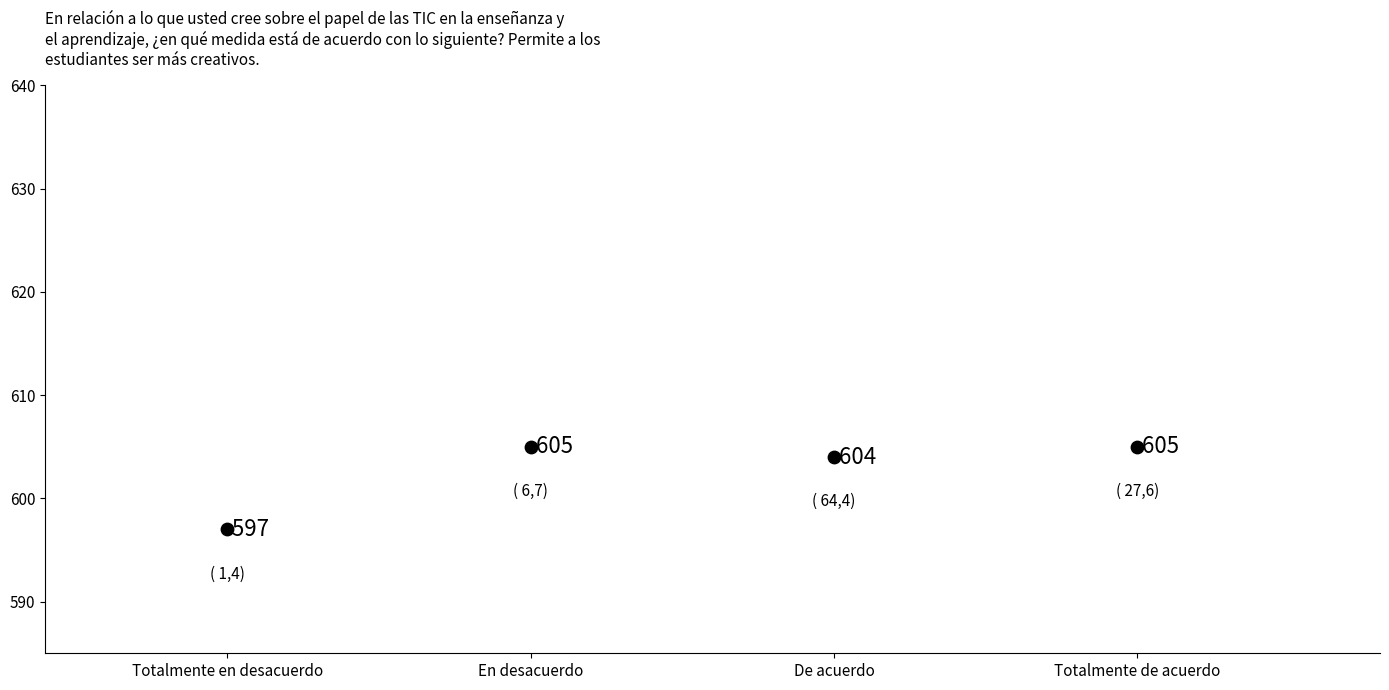

What is the average Y value?

603